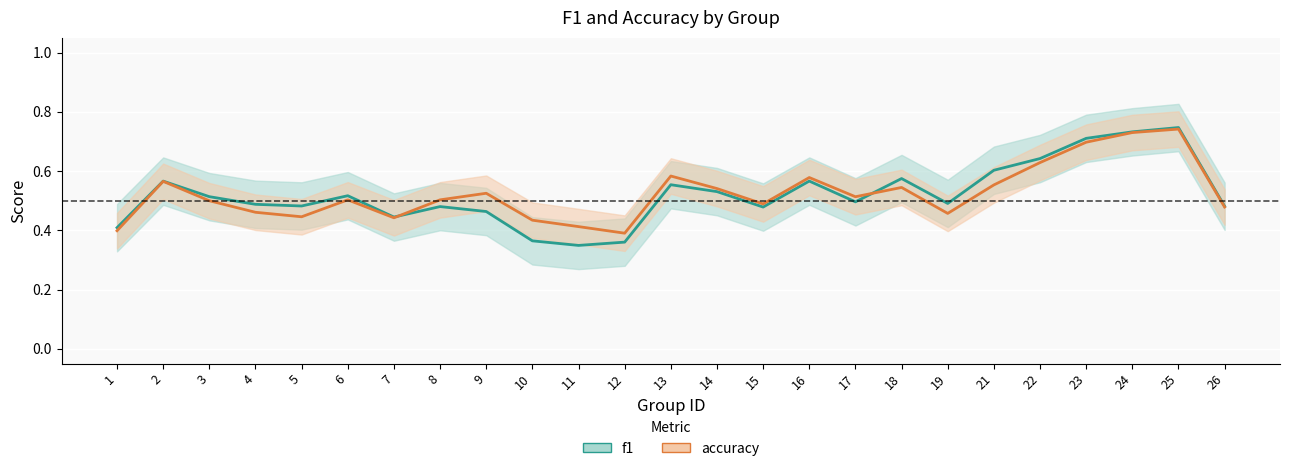

True or false: accuracy has a value of 0.4 at 7.

True